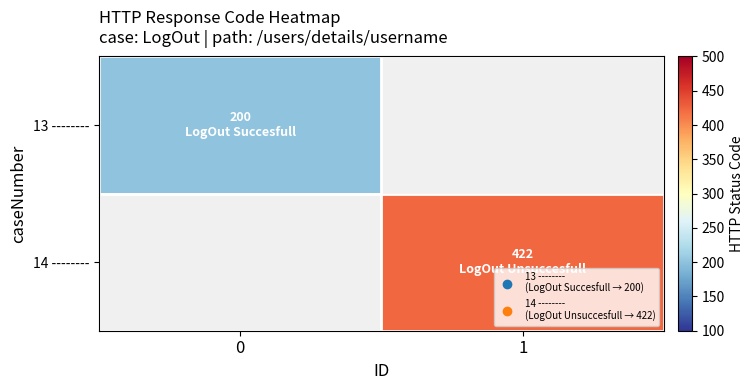

Rank the series by their maximum value, from lowest to highest.

13 --------, 14 --------